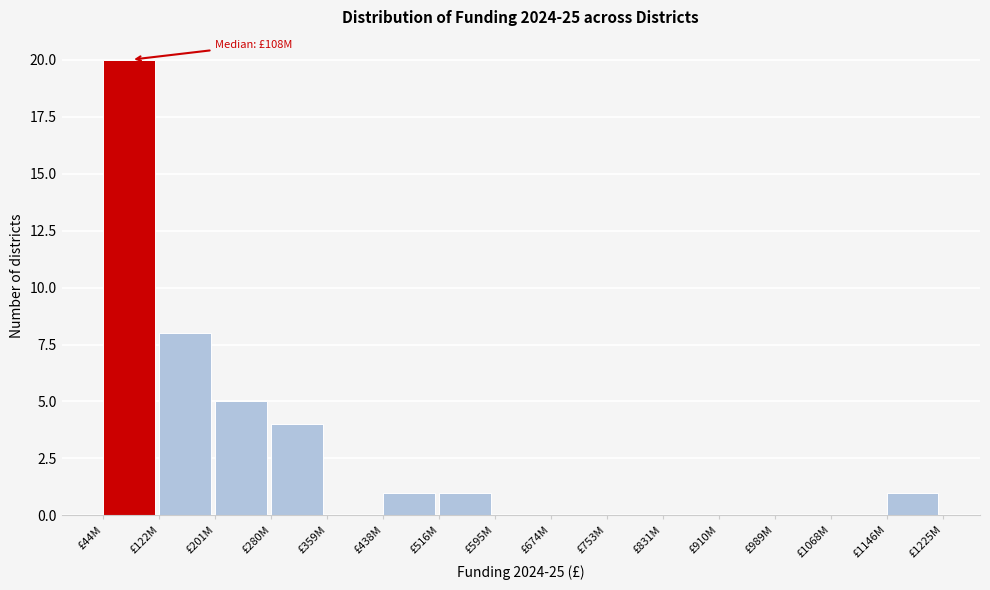

Reading right to left, what are all the values shown in this chart?

£1146M=1	£1068M=0	£989M=0	£910M=0	£831M=0	£753M=0	£674M=0	£595M=0	£516M=1	£438M=1	£359M=0	£280M=4	£201M=5	£122M=8	£44M=20